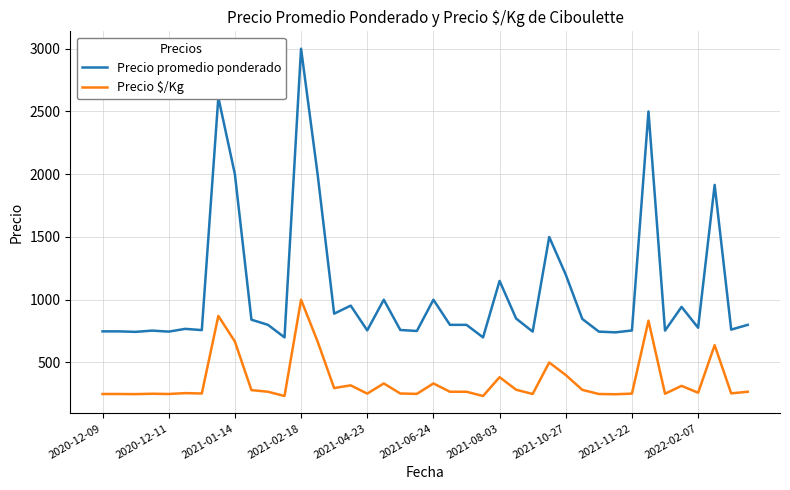

True or false: Precio promedio ponderado and Precio $/Kg cross at least once.

False